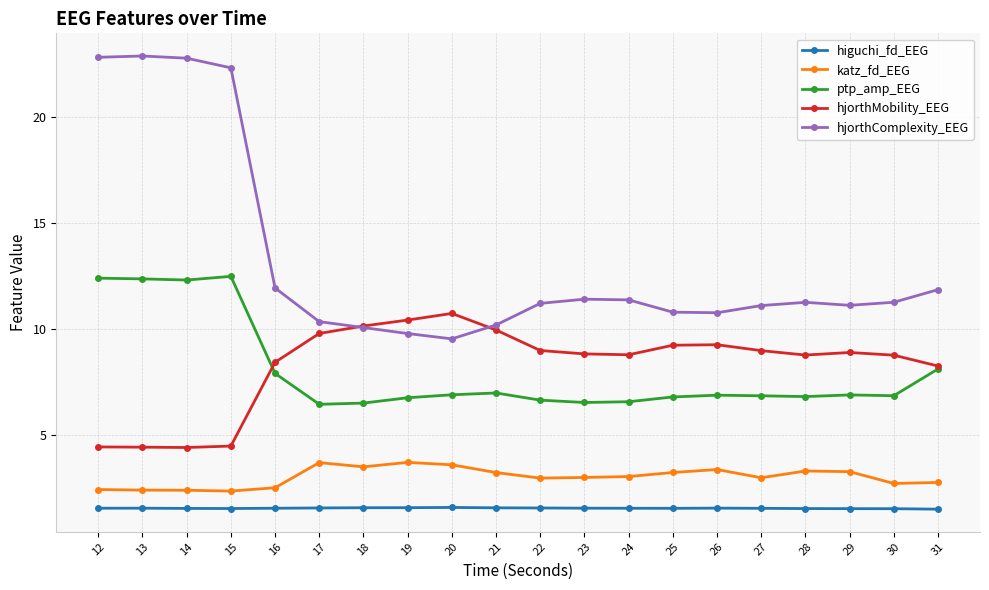

Does the chart display data point markers on the line(s)?

Yes